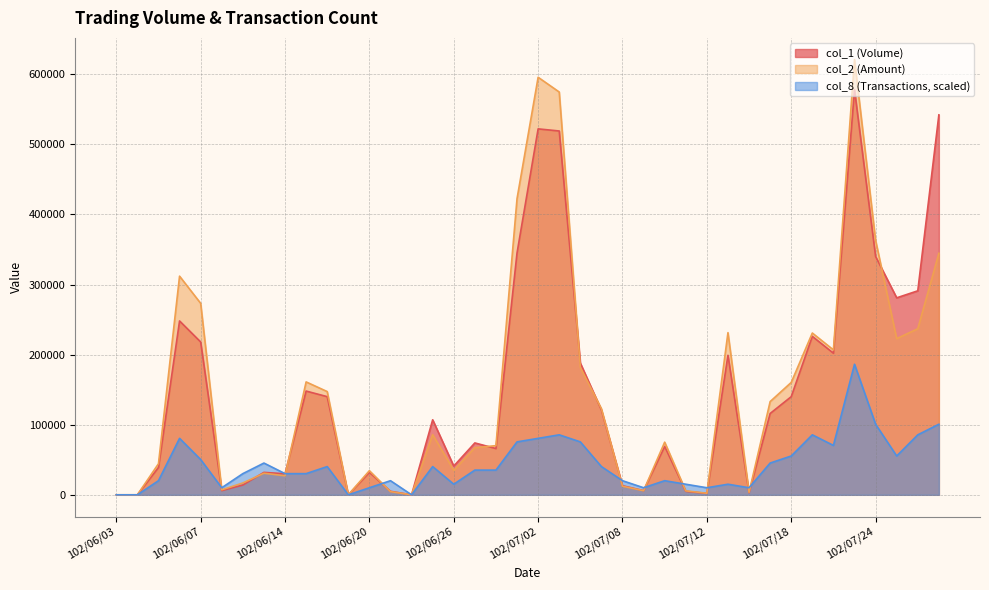

List the series in order of their peak value, lowest first.

col_8 (Transactions, scaled), col_1 (Volume), col_2 (Amount)